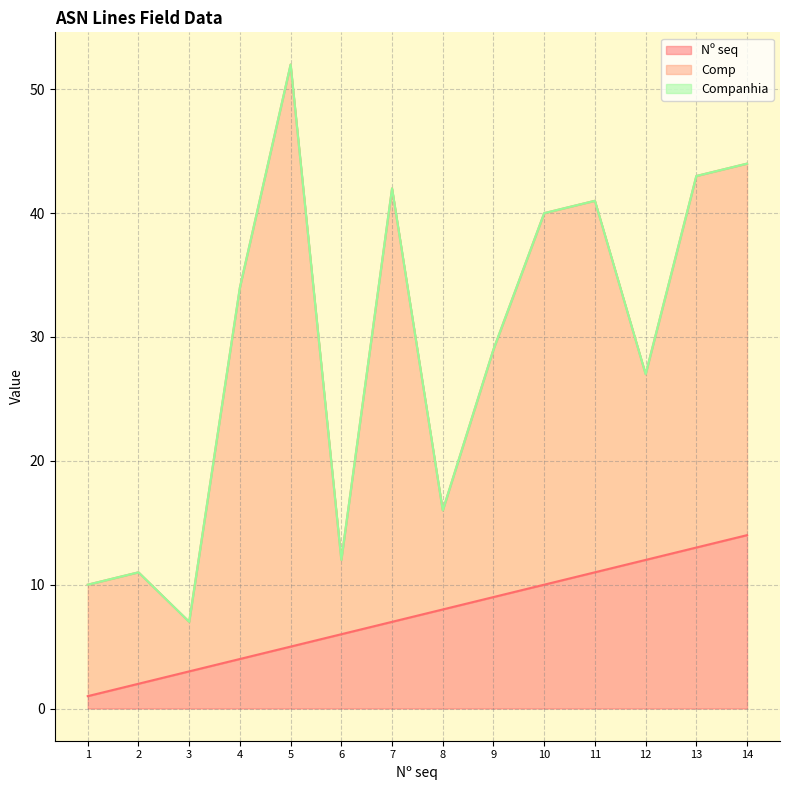

Between 5 and 13, which series saw the biggest shift?

Comp